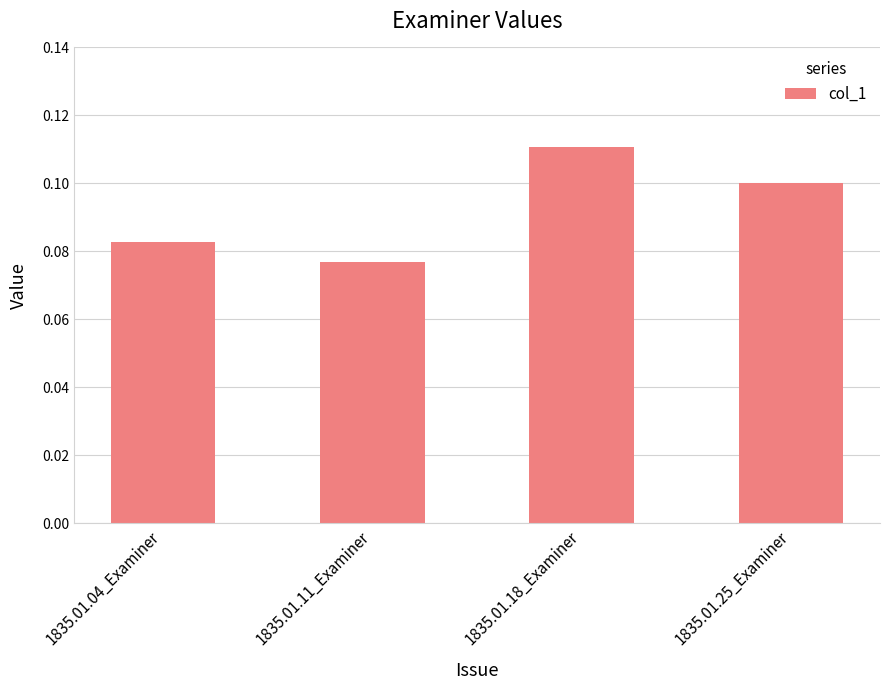

At which label is the value closest to 0?

1835.01.11_Examiner